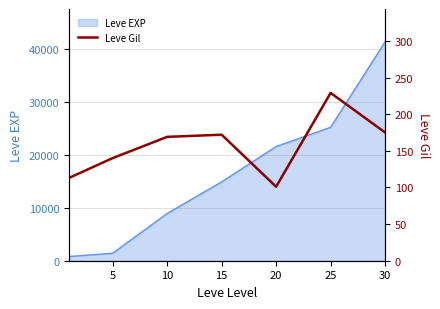

What is the difference between the second highest and minimum values?

74